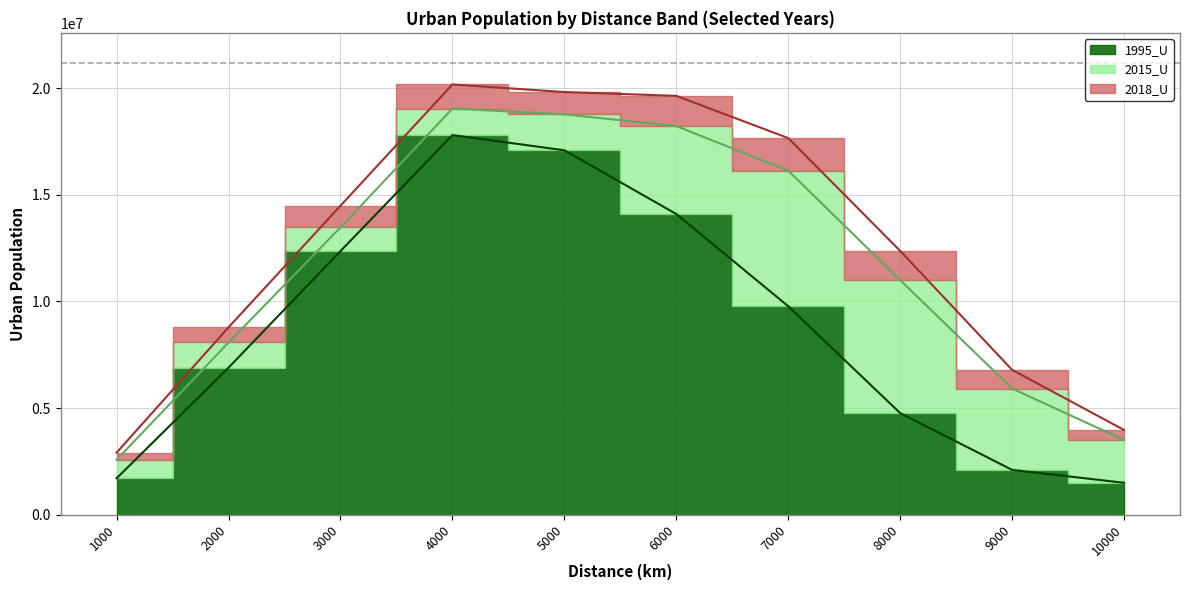

Reading left to right, list all the values displayed in this chart.

1995_U: 1703135	6895292	12364911	17810637	17097394	14105325	9776960	4762158	2096596	1490982
2015_U: 2574321	8076306	13477719	19055488	18782327	18232785	16140374	11004252	5914300	3500468
2018_U: 2904855	8788524	14494189	20186559	19830347	19651813	17669428	12376723	6791233	3971180